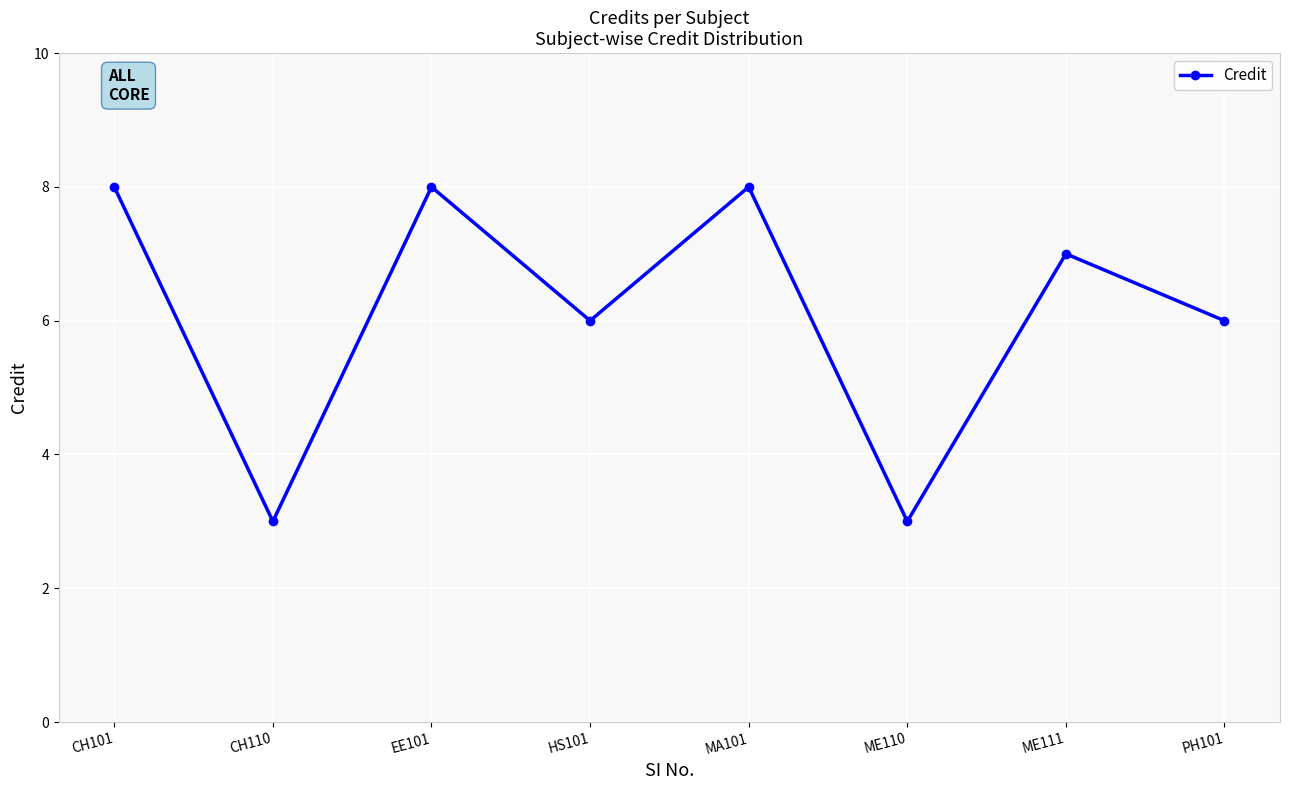

Is it true that the value at CH101 is 8?

True